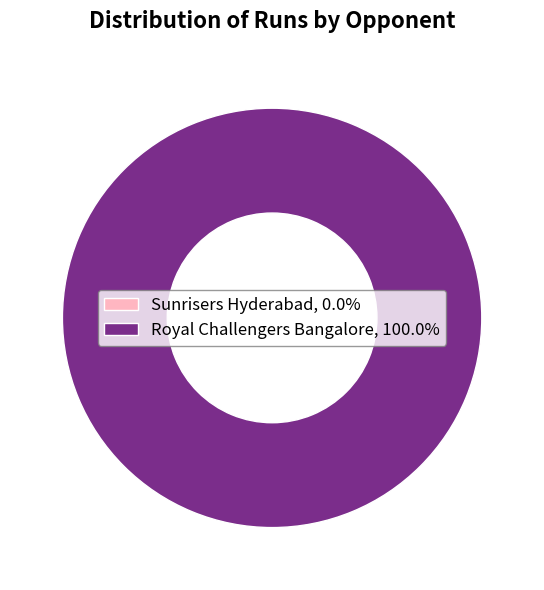

Between Sunrisers Hyderabad and Royal Challengers Bangalore, which is larger?

Royal Challengers Bangalore